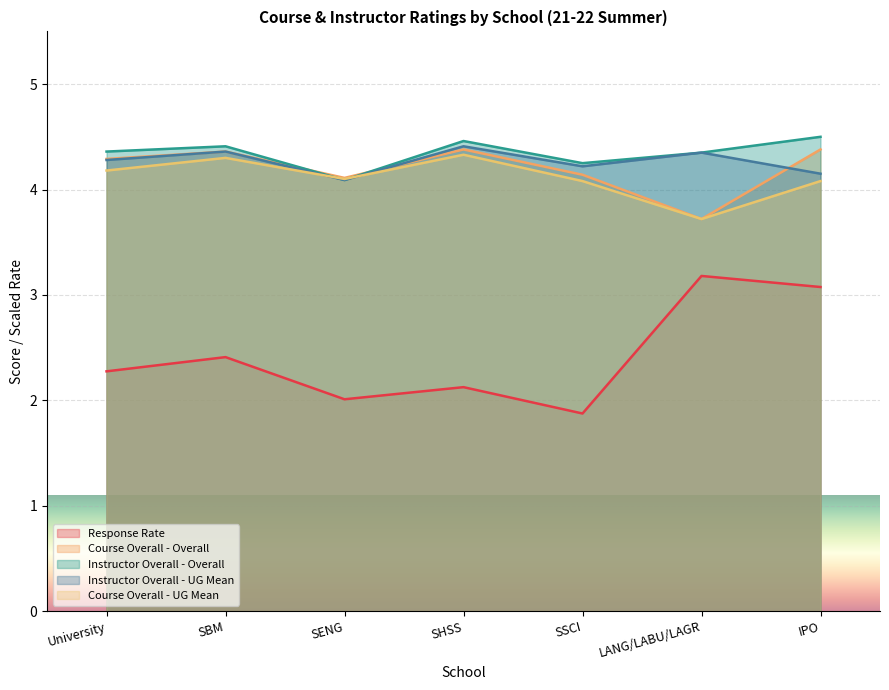

Between SSCI and LANG/LABU/LAGR, which series saw the biggest shift?

Response Rate